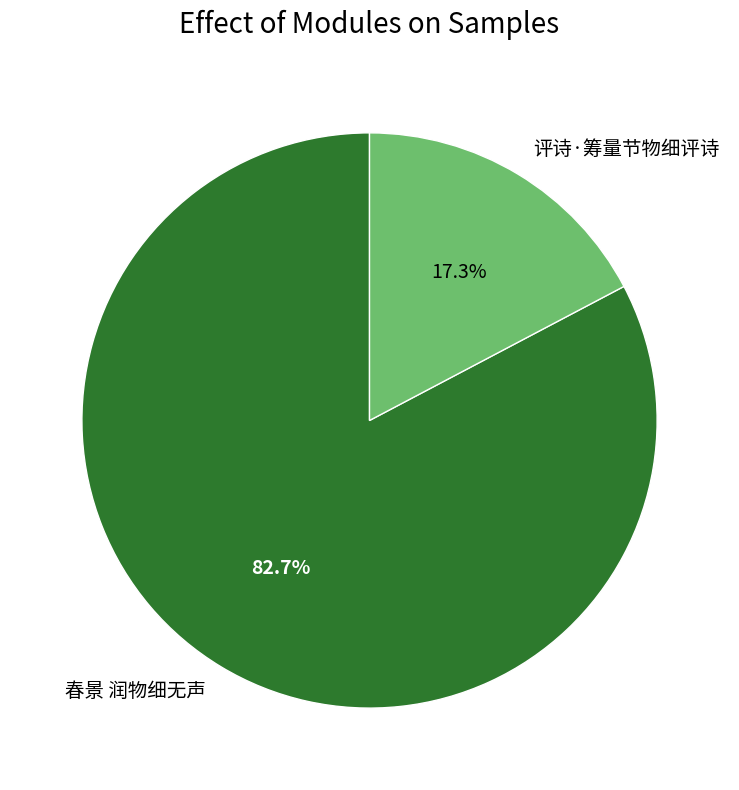

To the nearest percent, what is the difference between the largest and smallest slice percentages?

65%